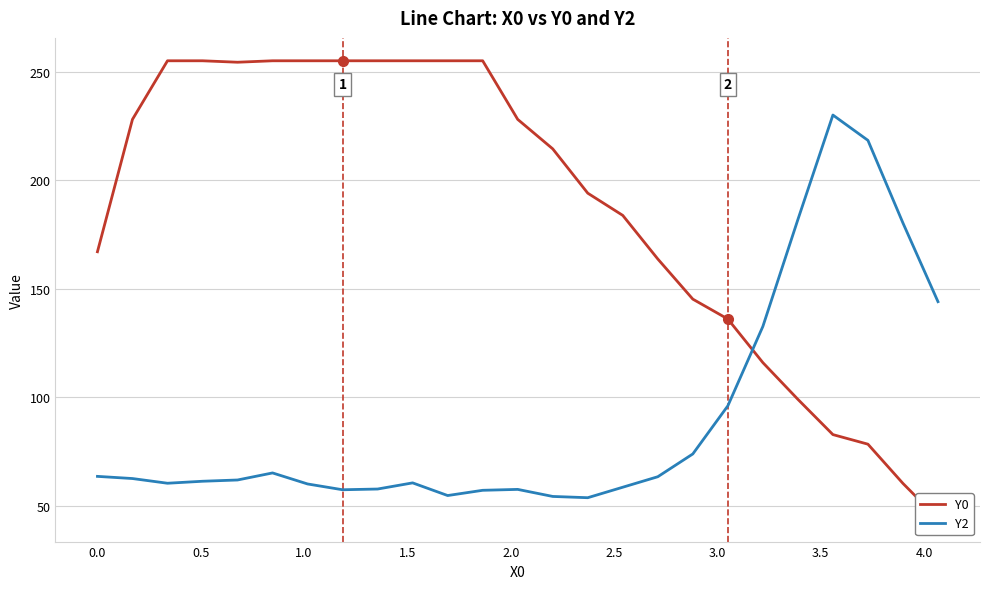

Rank the series by their average value, from lowest to highest.

Y2, Y0